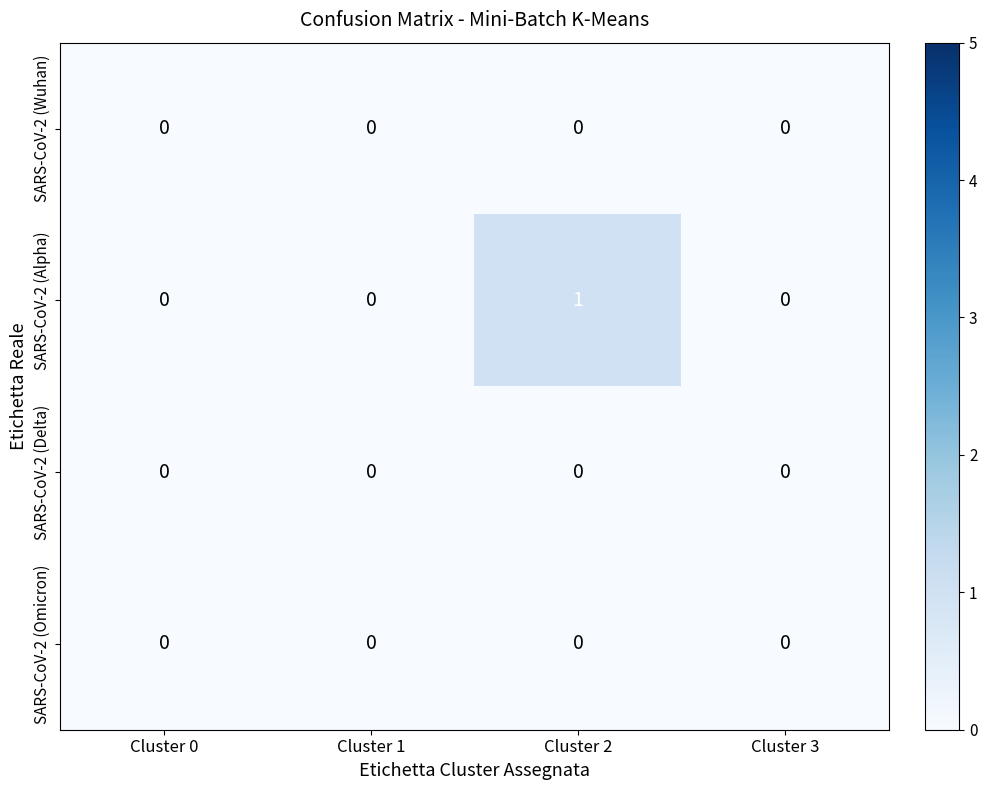

Which series has the largest total across all categories?

SARS-CoV-2 (Alpha)